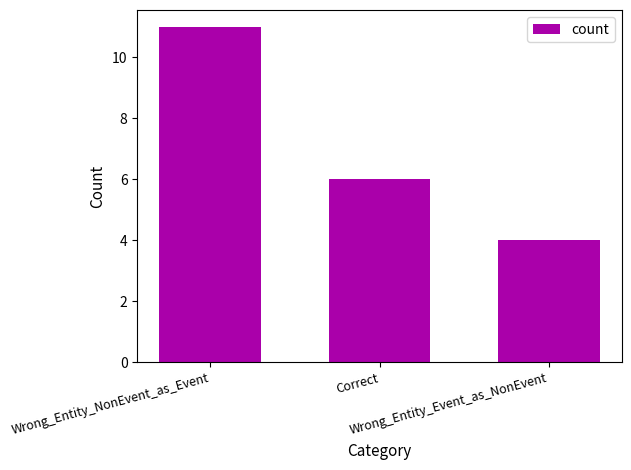

List the labels in order of value, largest first.

Wrong_Entity_NonEvent_as_Event, Correct, Wrong_Entity_Event_as_NonEvent